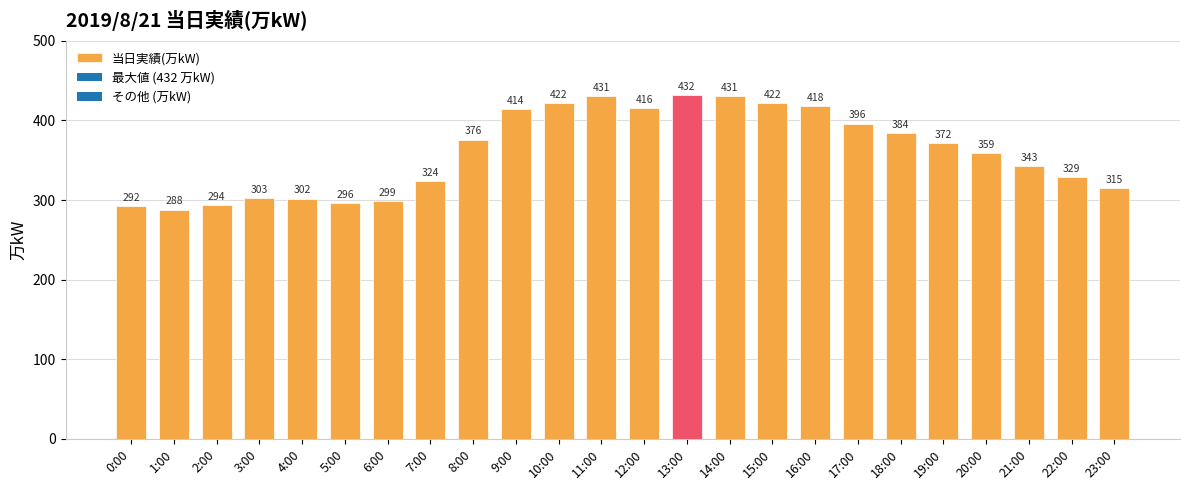

Does the chart contain any negative values?

No